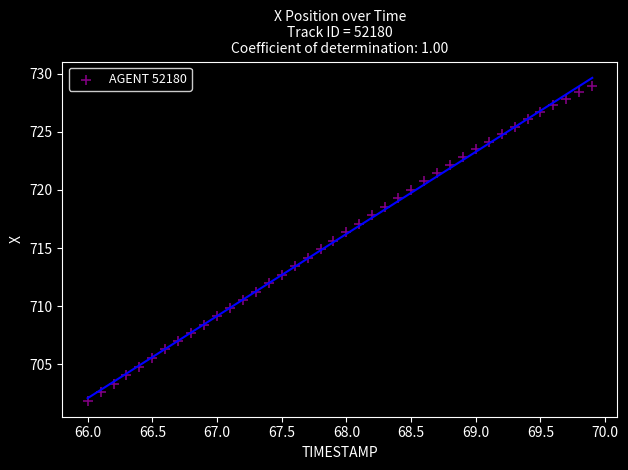

What is the range of Y values (max minus min)?

27.1